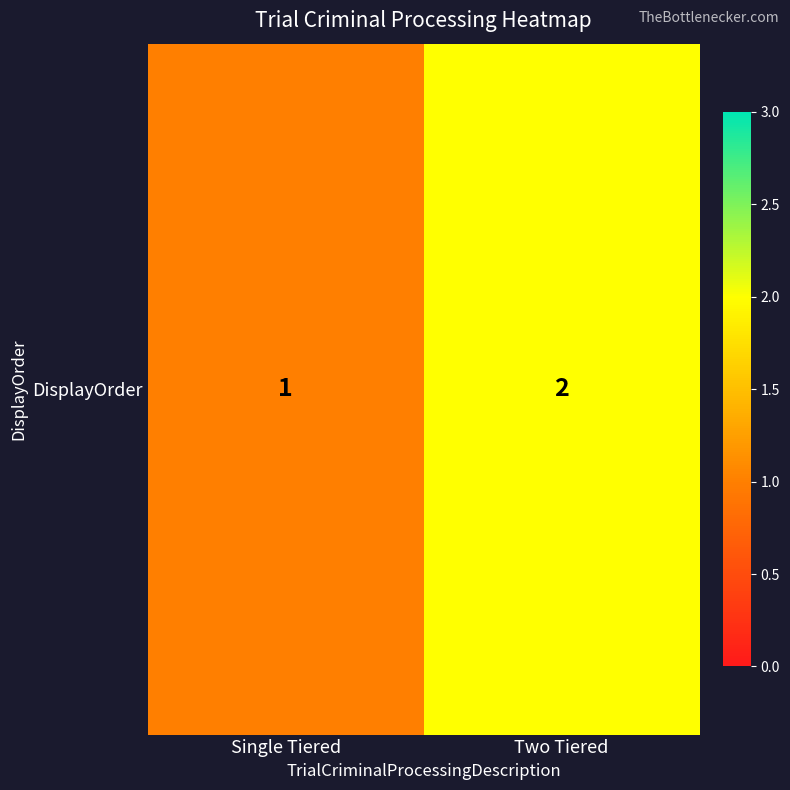

Which has a higher value, Two Tiered or Single Tiered?

Two Tiered